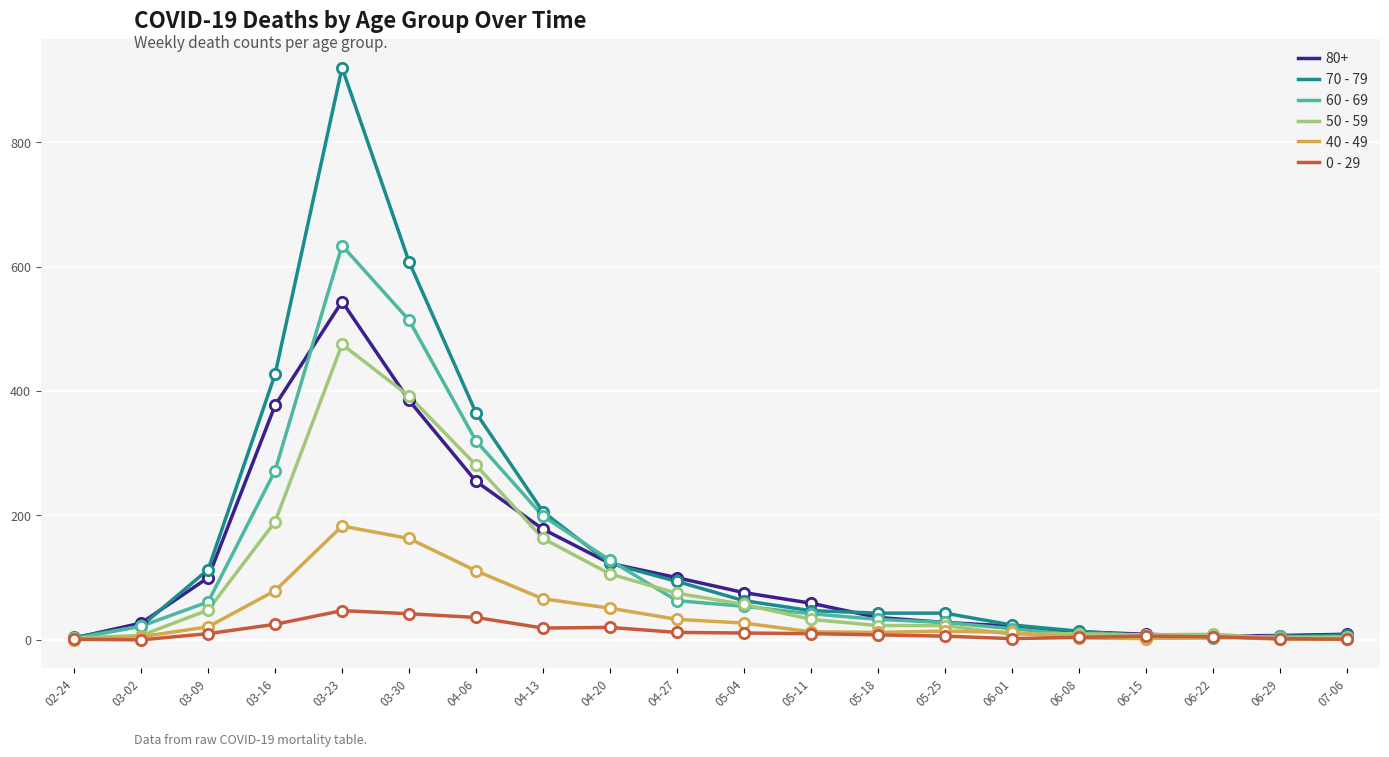

Which series has the largest total across all categories?

70 - 79